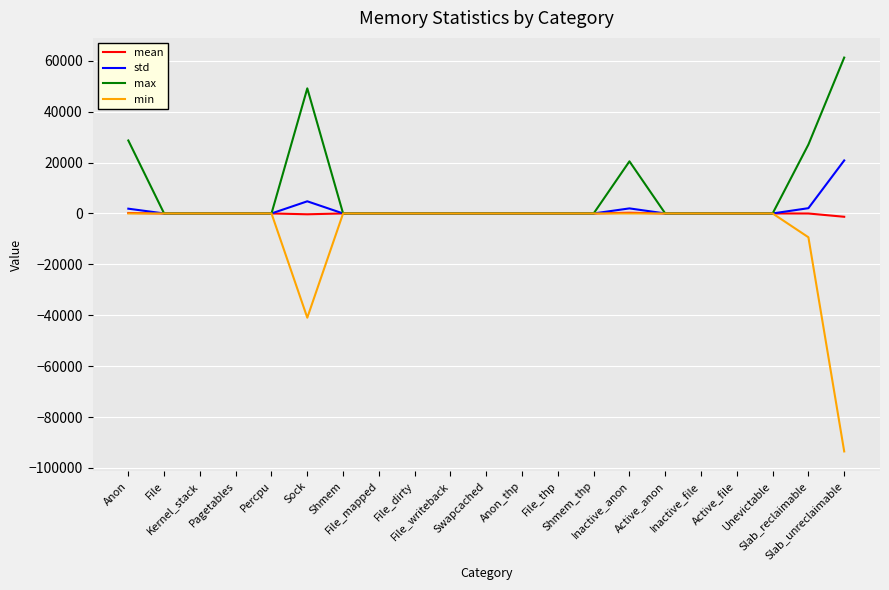

Which series has the widest spread of values?

min